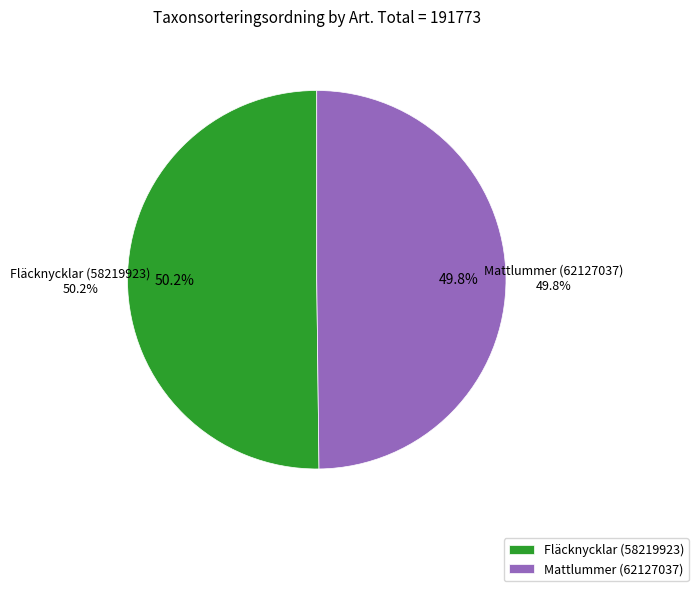

How many slices are in this pie chart?

2